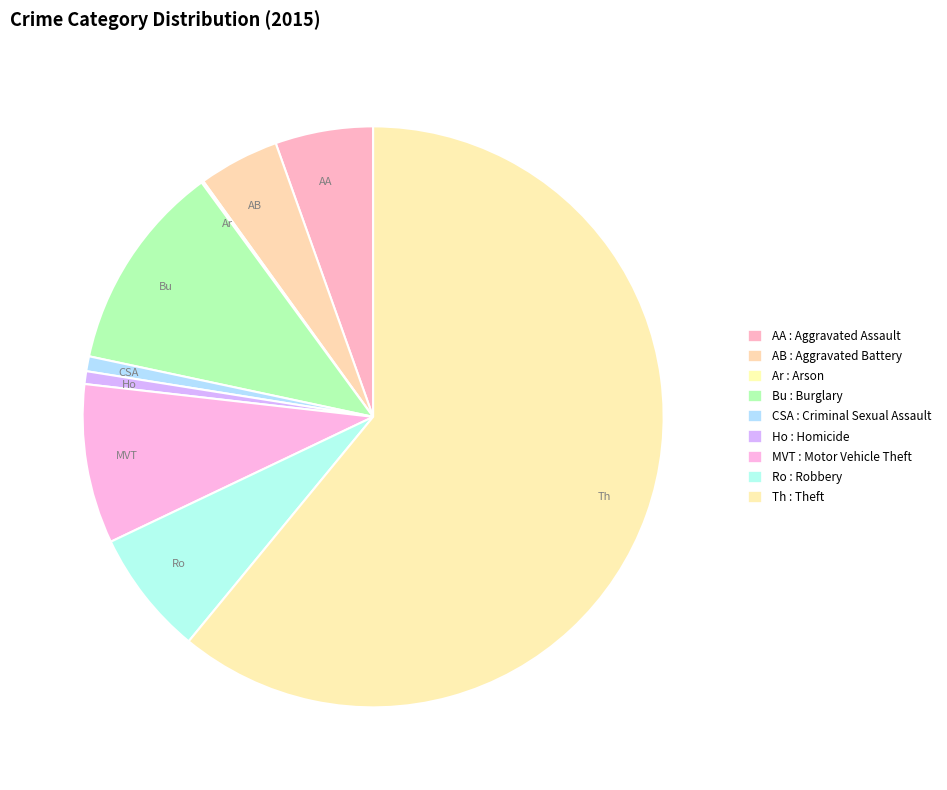

What is the largest slice in the pie chart?

Th